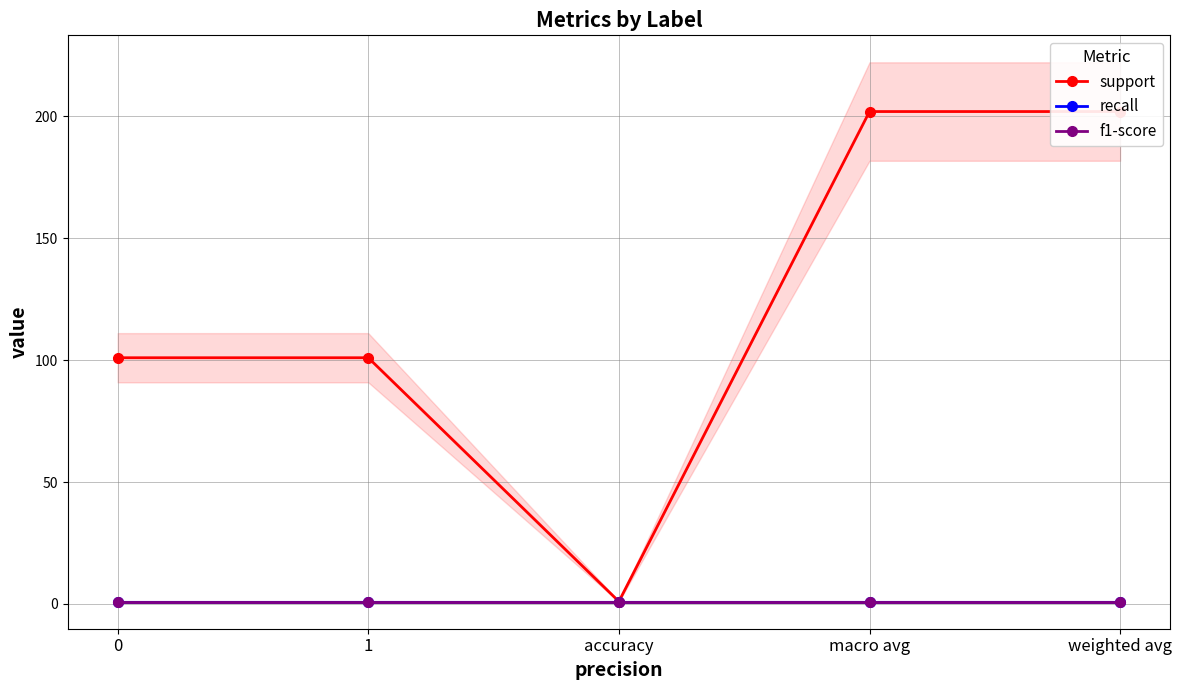

Reading left to right, list all the values displayed in this chart.

support: 101	101	1	202	202
recall: 1	1	1	1	1
f1-score: 1	1	1	1	1